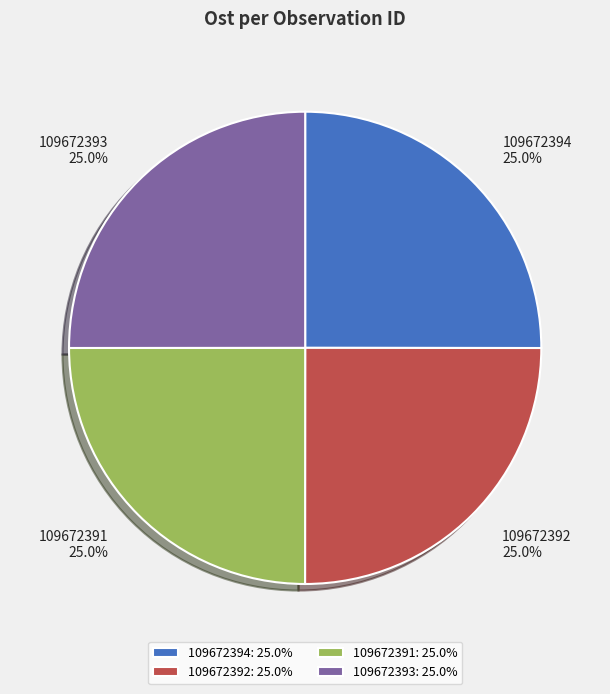

To the nearest percent, what portion does 109672392 represent?

25%